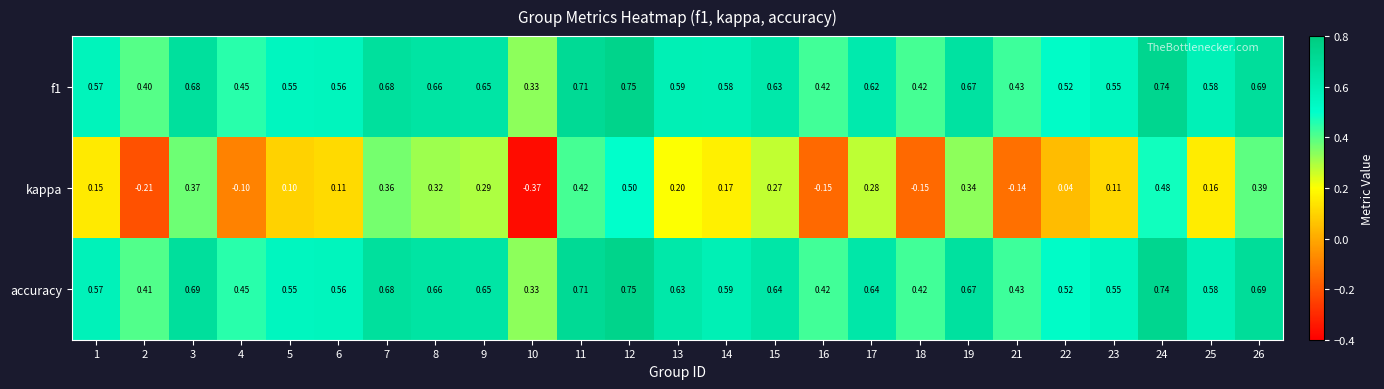

Is the value of f1 at 7 greater than the value of kappa at 25?

Yes